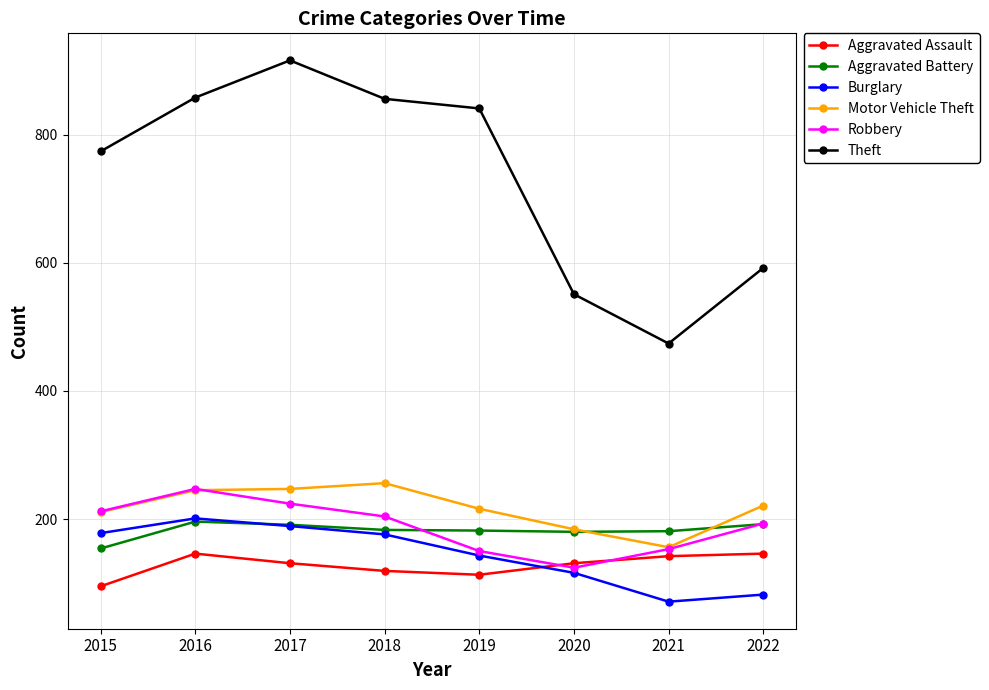

Which series changed the most between 2016 and 2021?

Theft